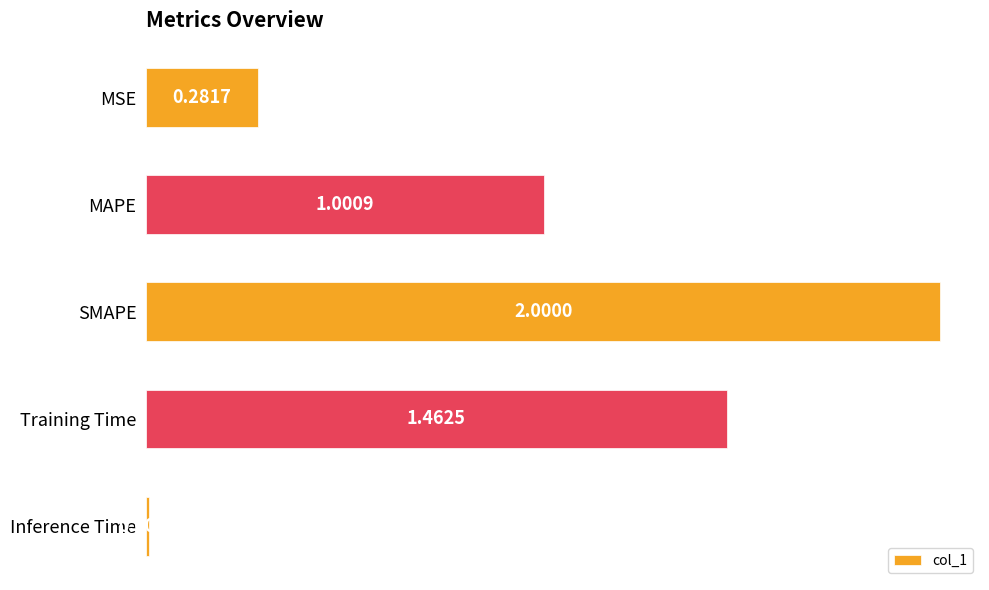

What is the change in value from SMAPE to Training Time?

-0.5